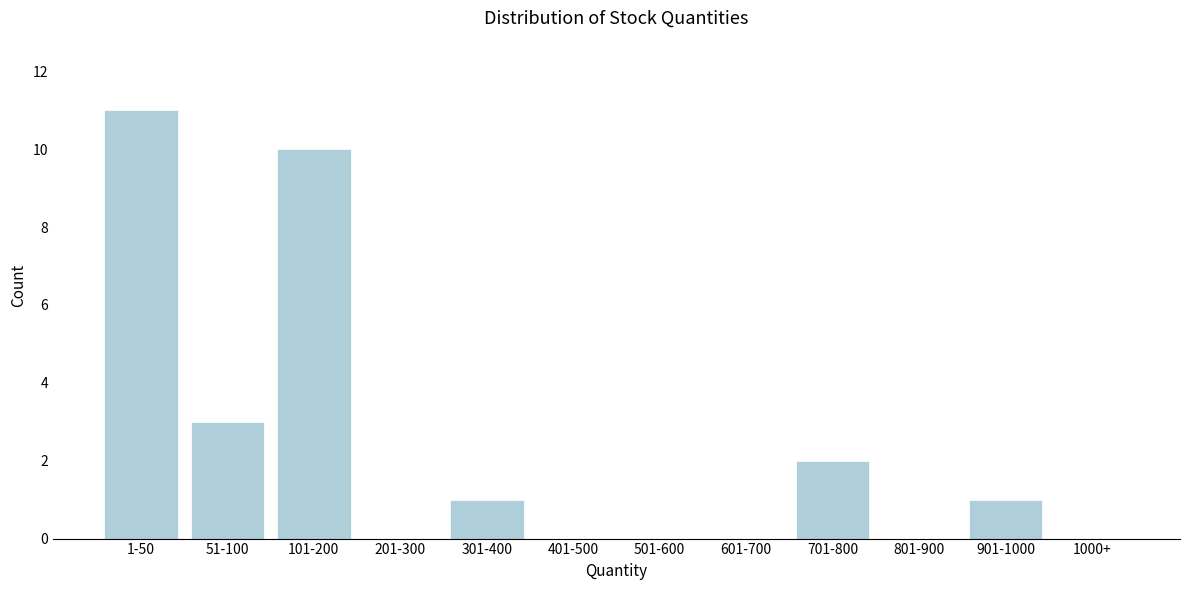

Reading left to right, transcribe all the data shown in this chart.

1-50=11	51-100=3	101-200=10	201-300=0	301-400=1	401-500=0	501-600=0	601-700=0	701-800=2	801-900=0	901-1000=1	1000+=0